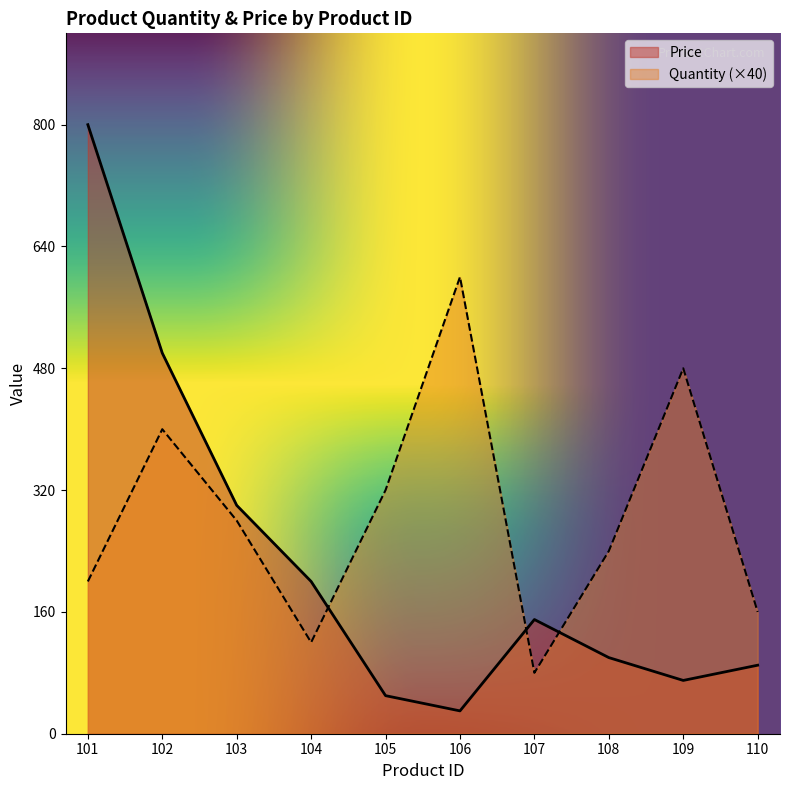

What is the difference between the maximum and minimum values in the Price series?

770